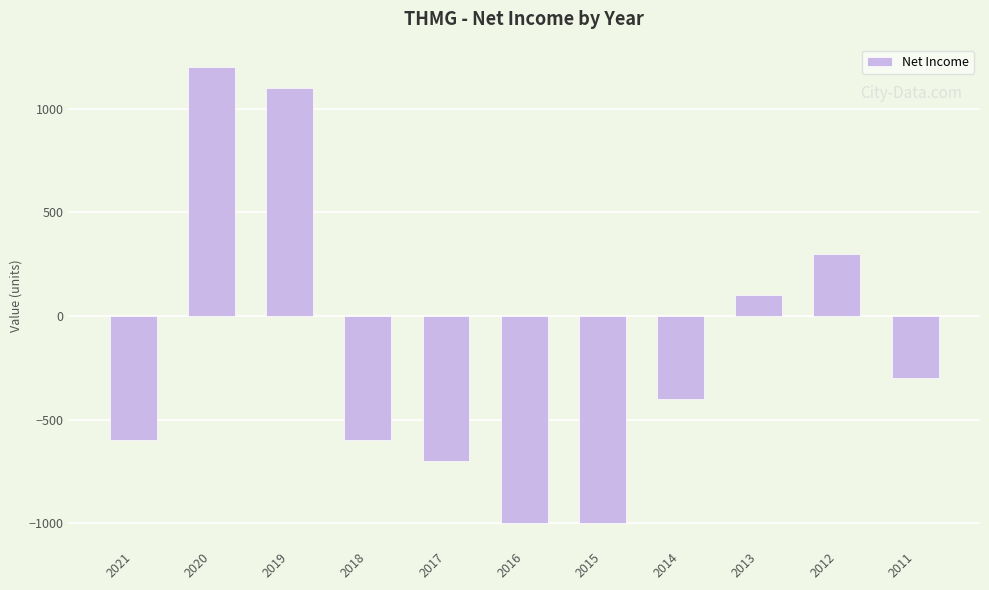

What is the sum of all values?

-1900